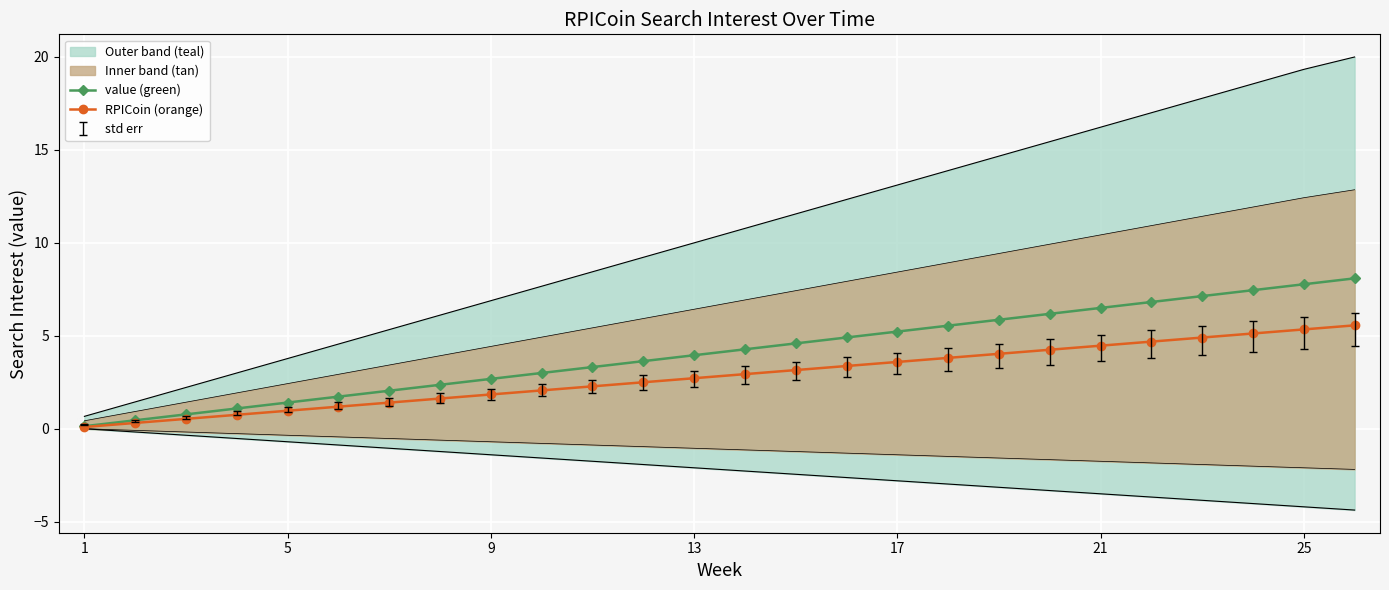

Read the RPICoin (orange) value at 9.

1.8